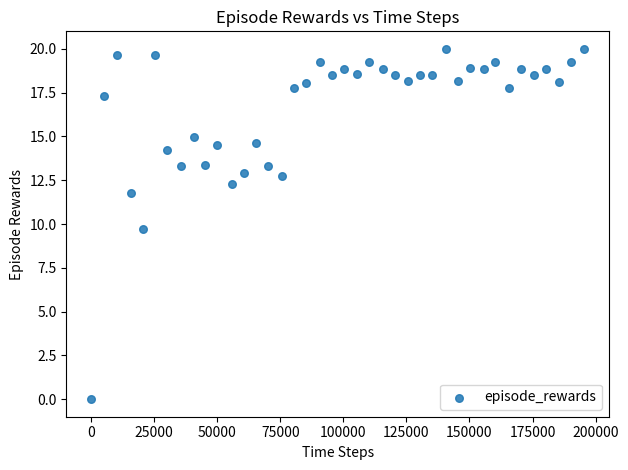

What Y value in the scatter plot is closest to 10?

9.7